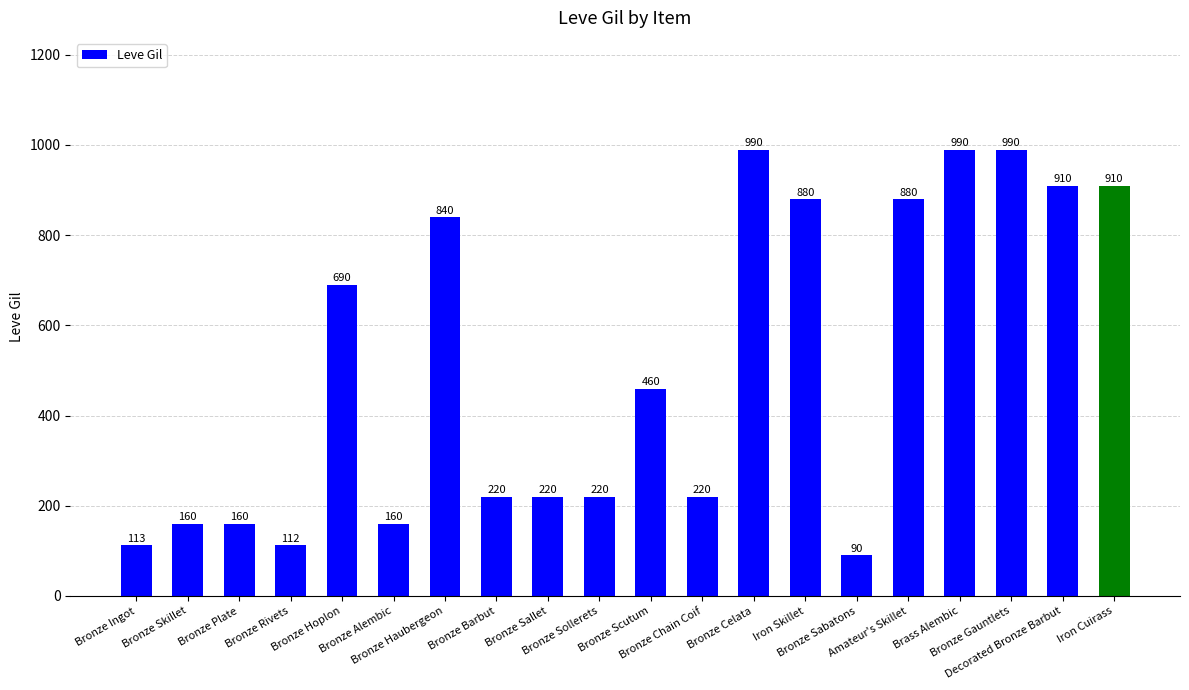

What is the difference between the second highest and second lowest values?

878